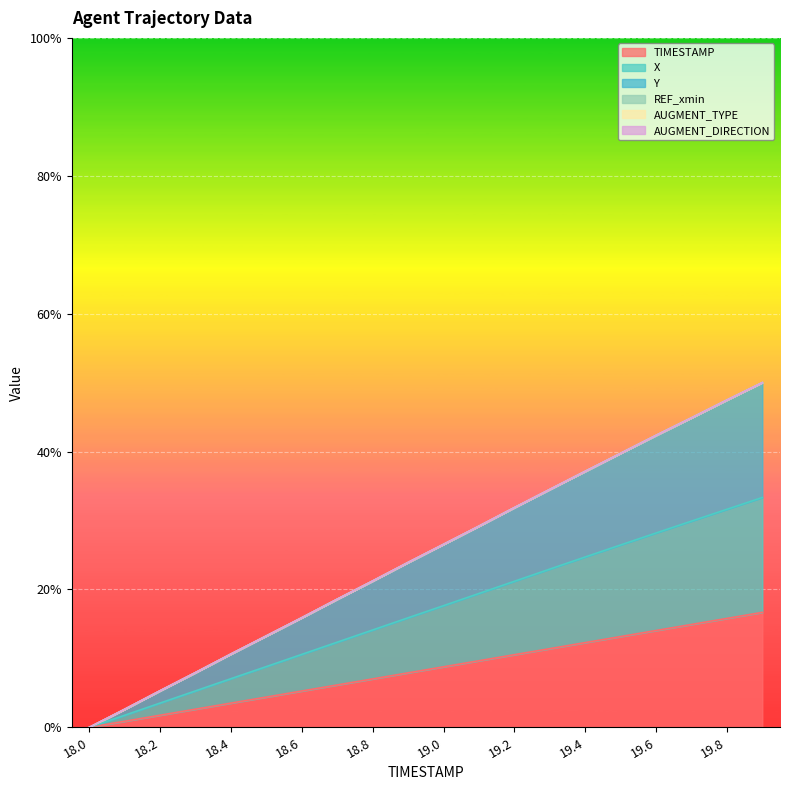

Where does the Y series first go above 26?

19.0